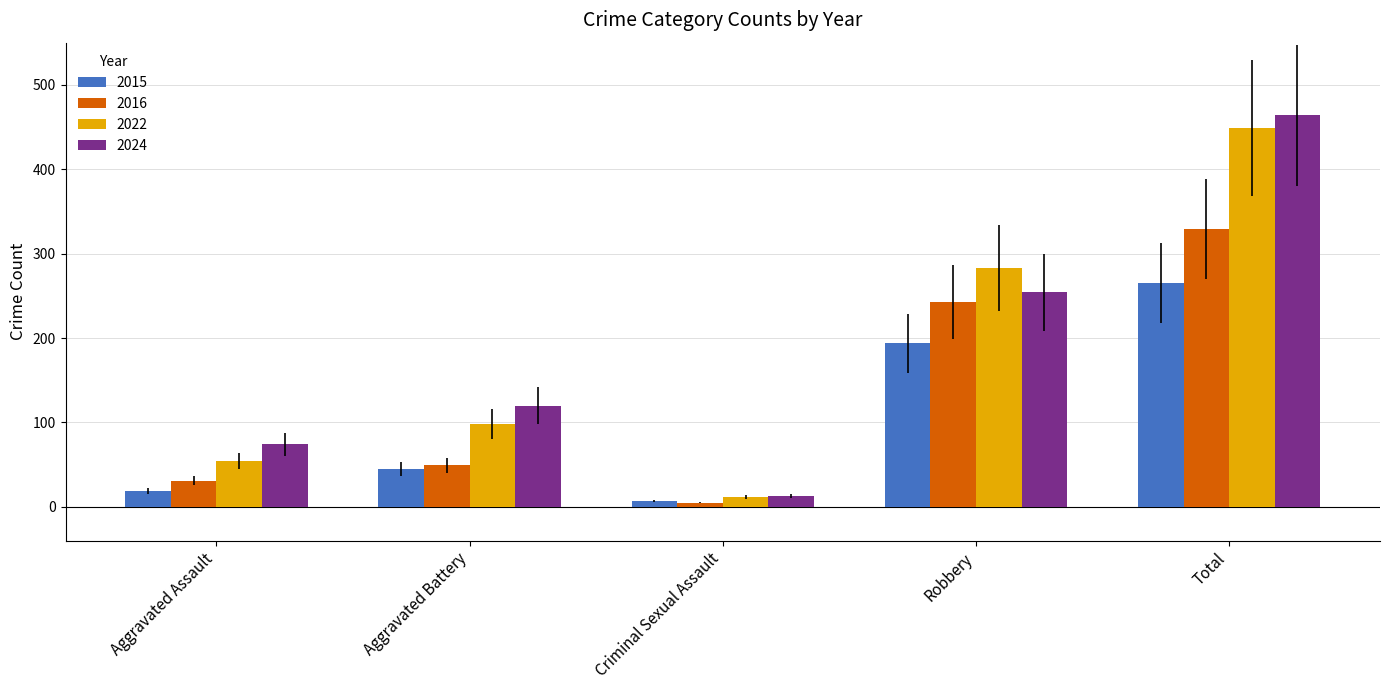

How many data points in 2015 are less than 45?

2